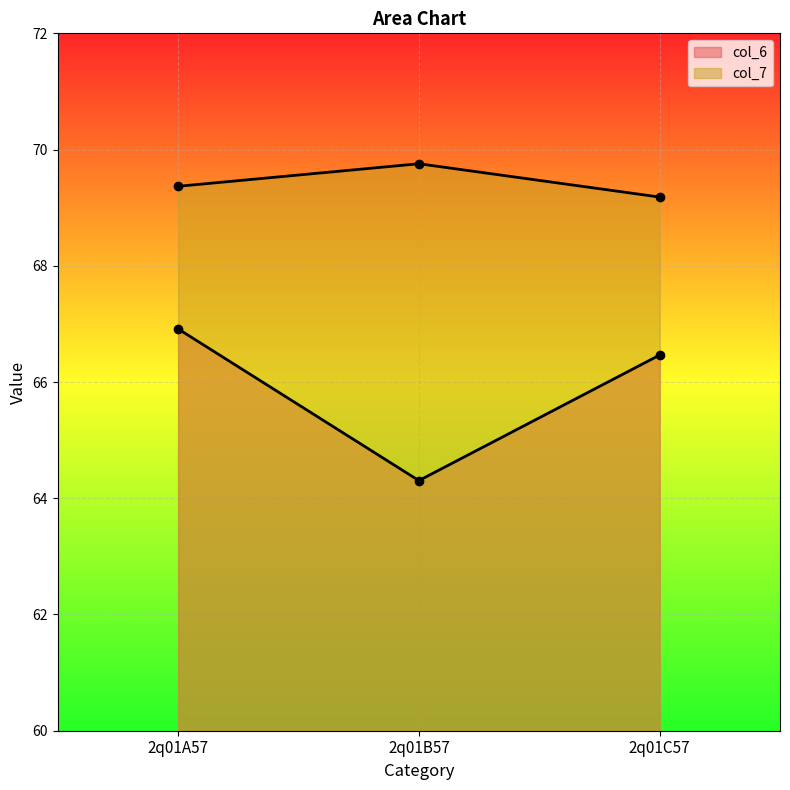

What is the smallest value displayed?

64.3